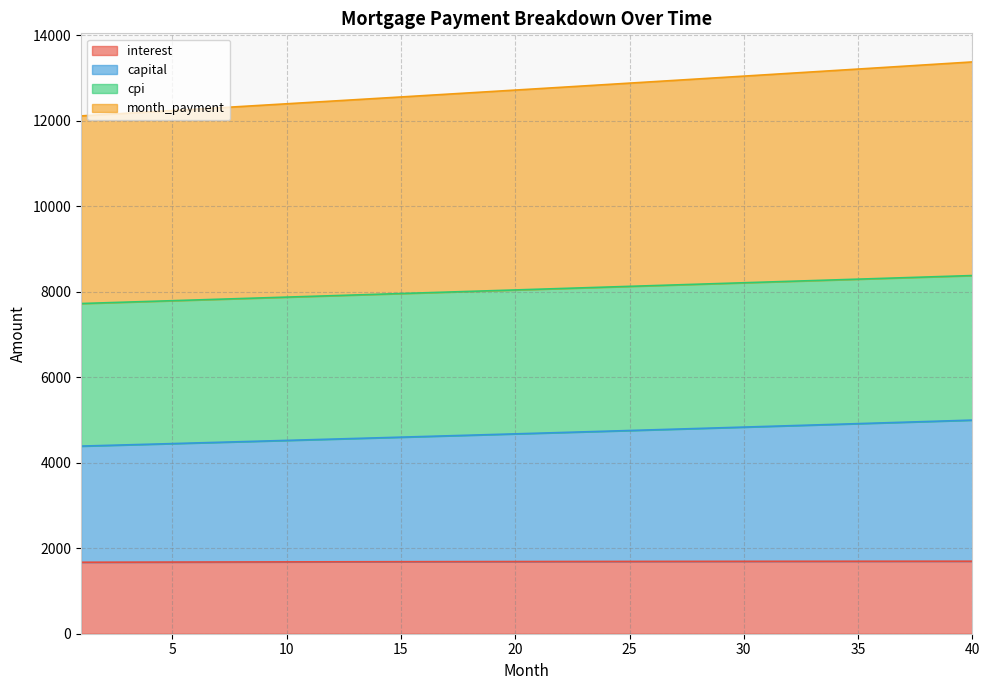

At which label is interest closest to 1684?

14